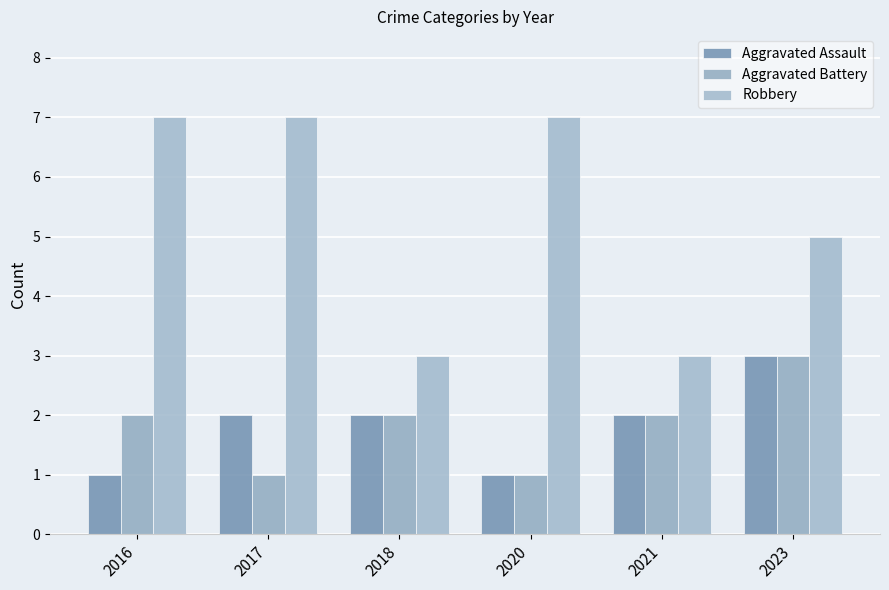

Is it true that Aggravated Assault equals 0 at 2020?

False